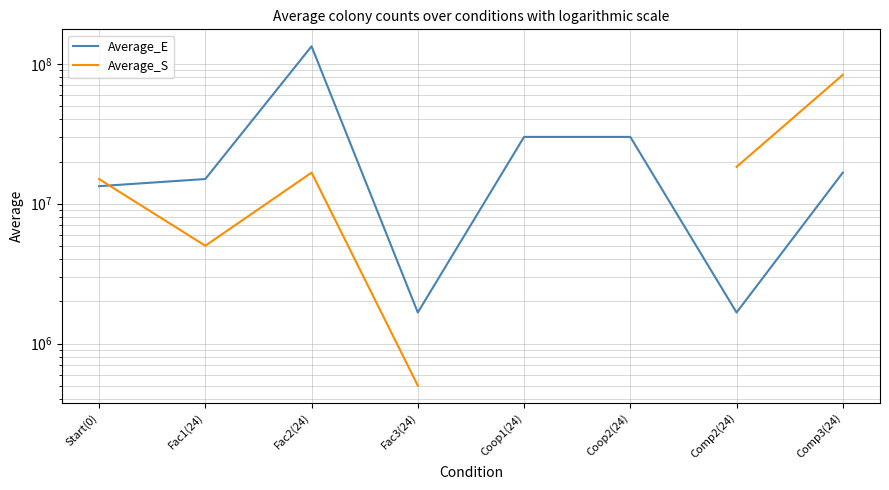

Which series has the widest spread of values?

Average_E